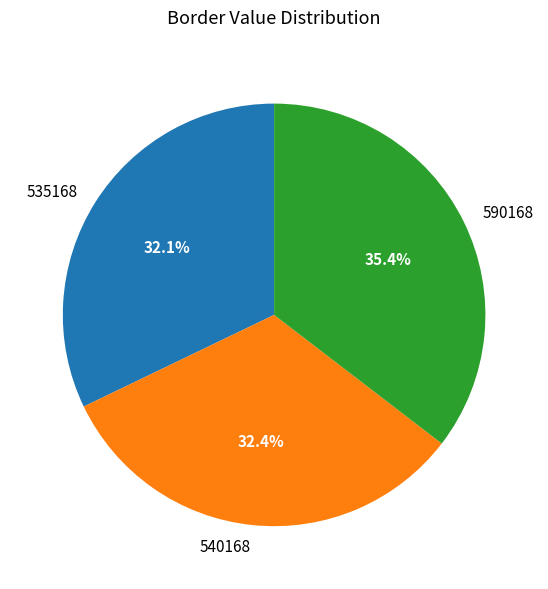

What is the ratio of the value at 540168 to the value at 590168?

0.9